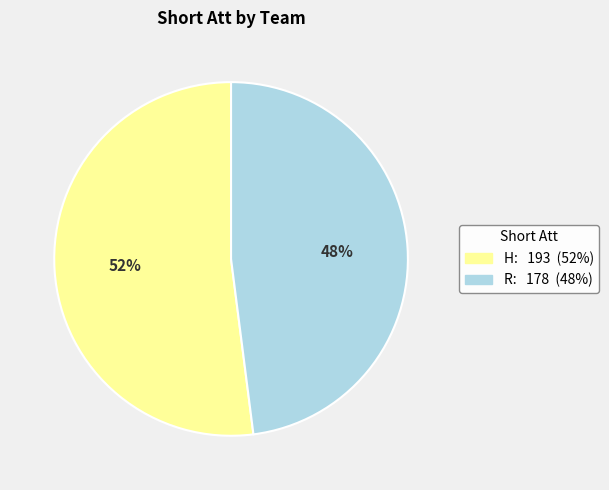

Count the number of slices in the pie.

2